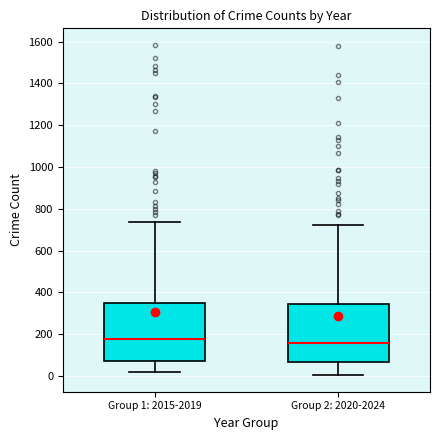

Reading left to right, transcribe this box plot: for each box, give where its median line is, the range the box spans, and where its two whiskers end, as read against the y-axis. The values are not printed on the chart, so give them approximately, as read against the axis.

Group 1: 2015-2019: median 180, box 80 to 340, whiskers 20 to 740
Group 2: 2020-2024: median 160, box 60 to 340, whiskers 0 to 720